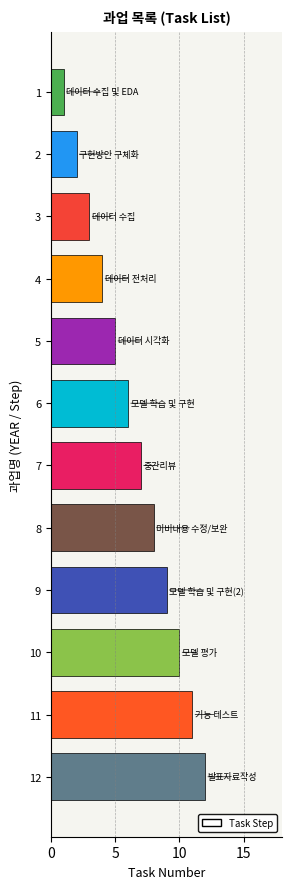

True or false: the data shows 7 at 12.

False